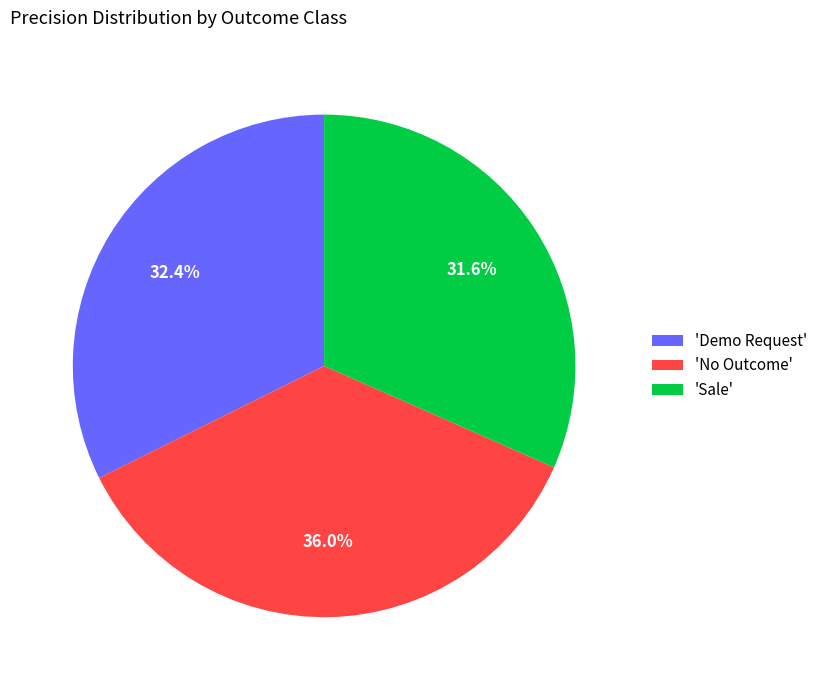

Which slice is the smallest?

'Sale'